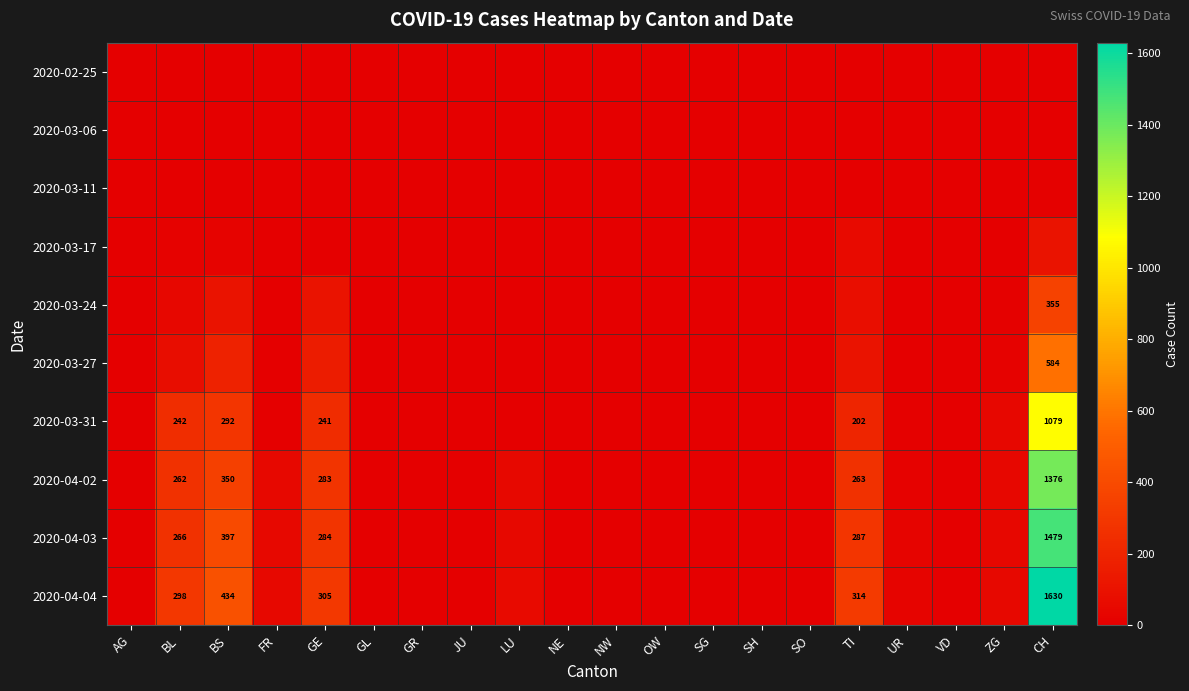

At which category does the chart reach its peak across all series?

CH